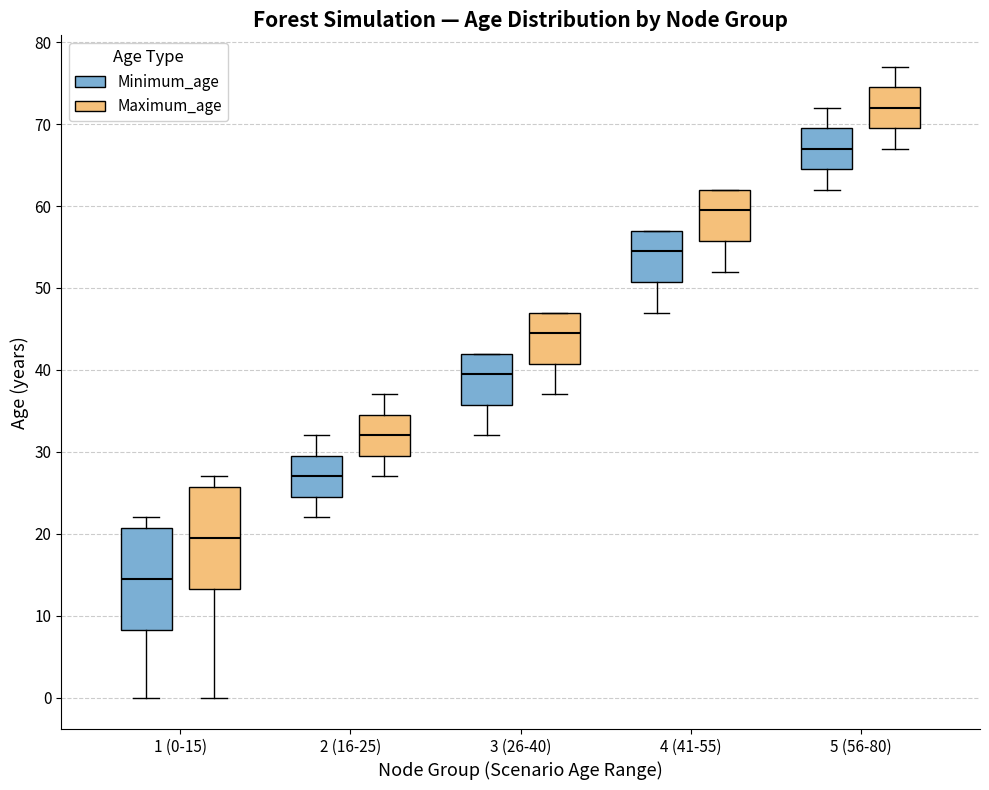

Where is the upper edge of the box for 3 (26-40) (Maximum_age) on the y-axis? The values are not printed on the chart, so give them approximately, as read against the axis.

47